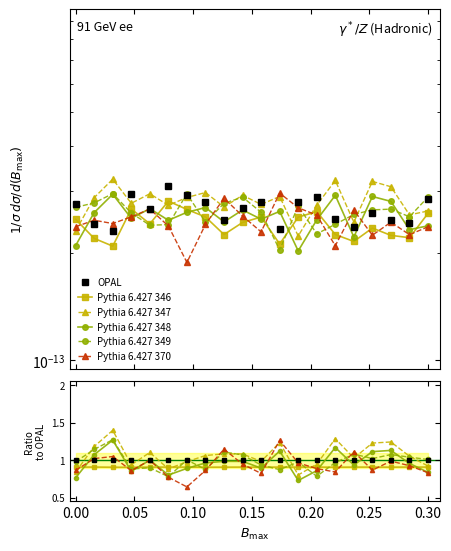

What is the value of the Pythia 6.427 348 point at the 18th from the left?

1.1